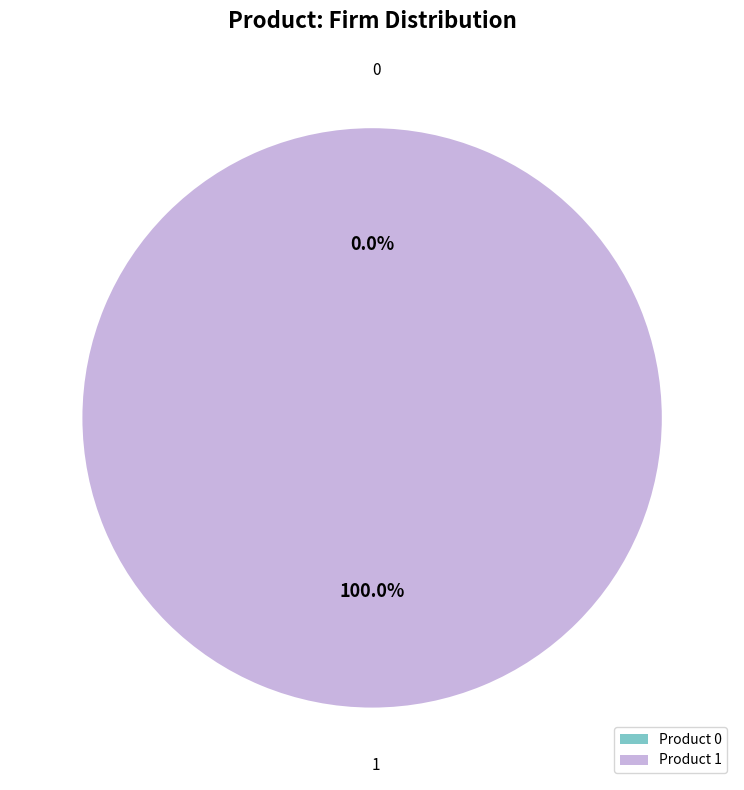

To the nearest percent, what percentage of the pie is 1?

100%